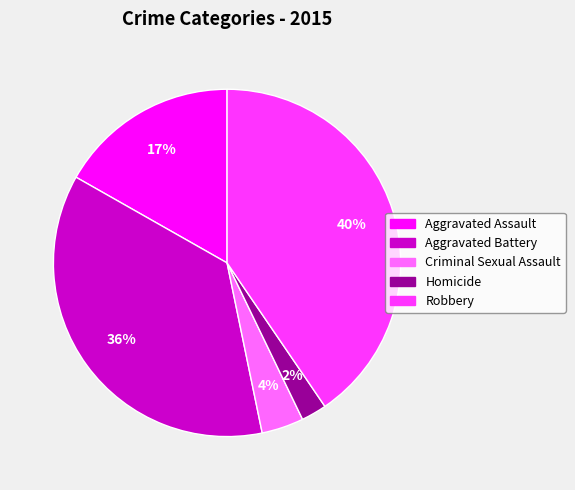

The Criminal Sexual Assault slice represents 4% of the pie. True or false?

True